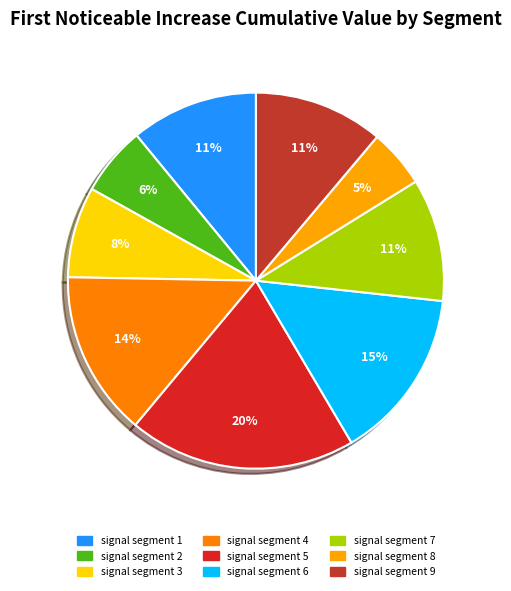

How many segments does this pie chart have?

9